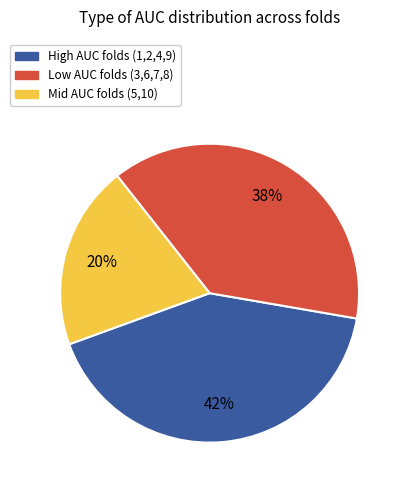

Is the sum of Mid AUC folds (5,10) and High AUC folds (1,2,4,9) greater than half?

Yes